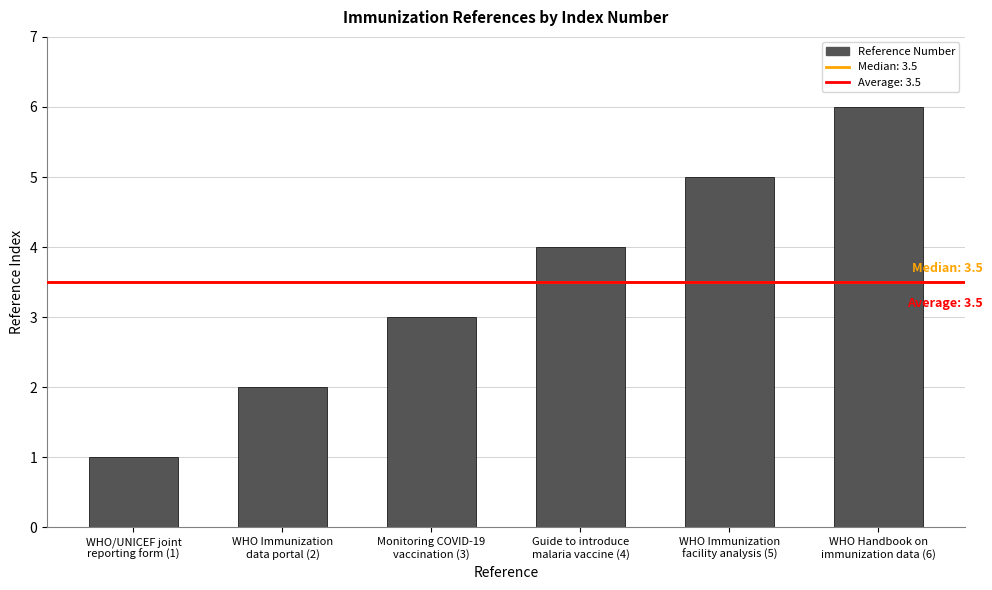

Where is the data nearest to the value 3?

Monitoring COVID-19
vaccination (3)